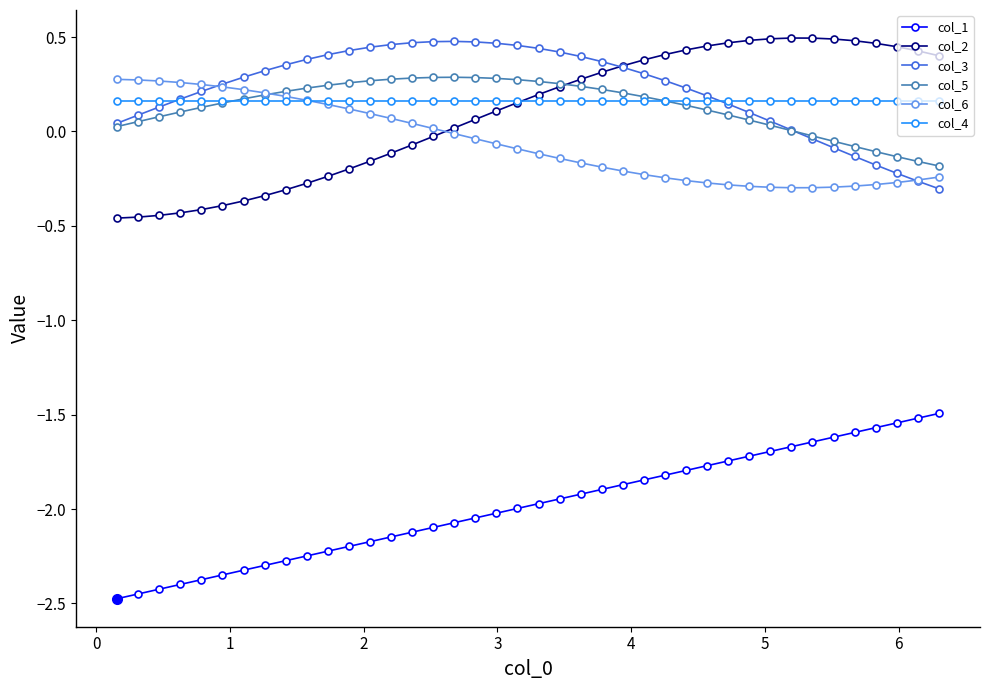

What is the lowest value of the col_1 series?

-2.5